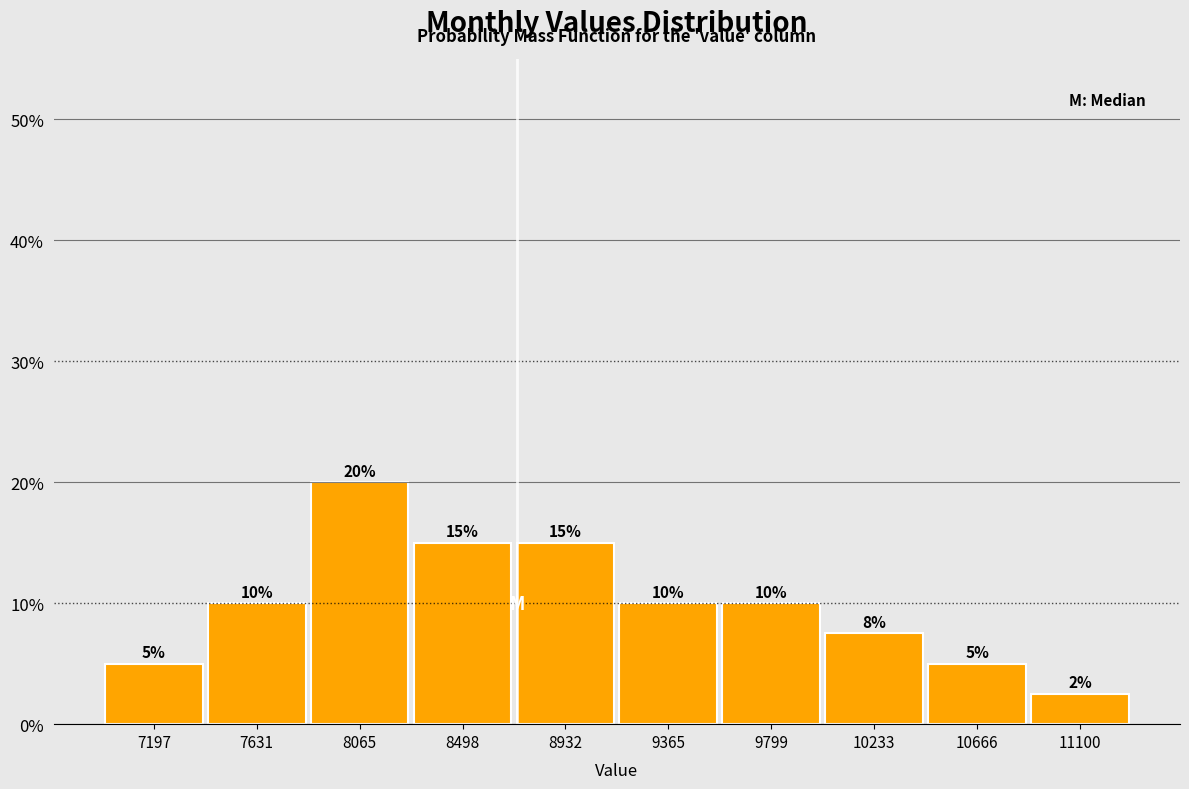

Over which range of the x-axis is the bar tallest?

7850 to 8300